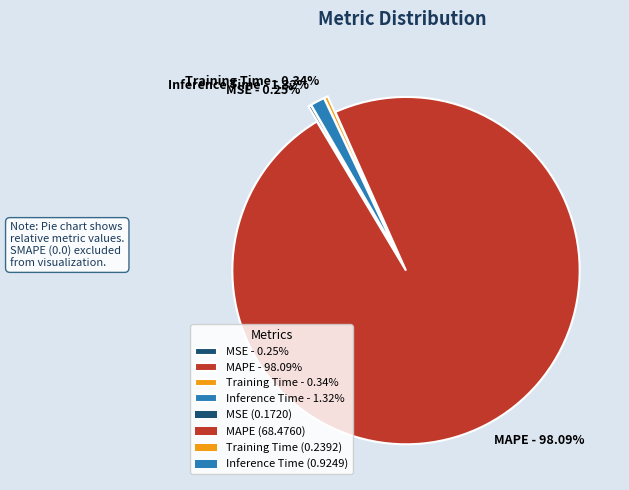

Is the sum of Training Time - 0.34% and Inference Time - 1.32% greater than half?

No